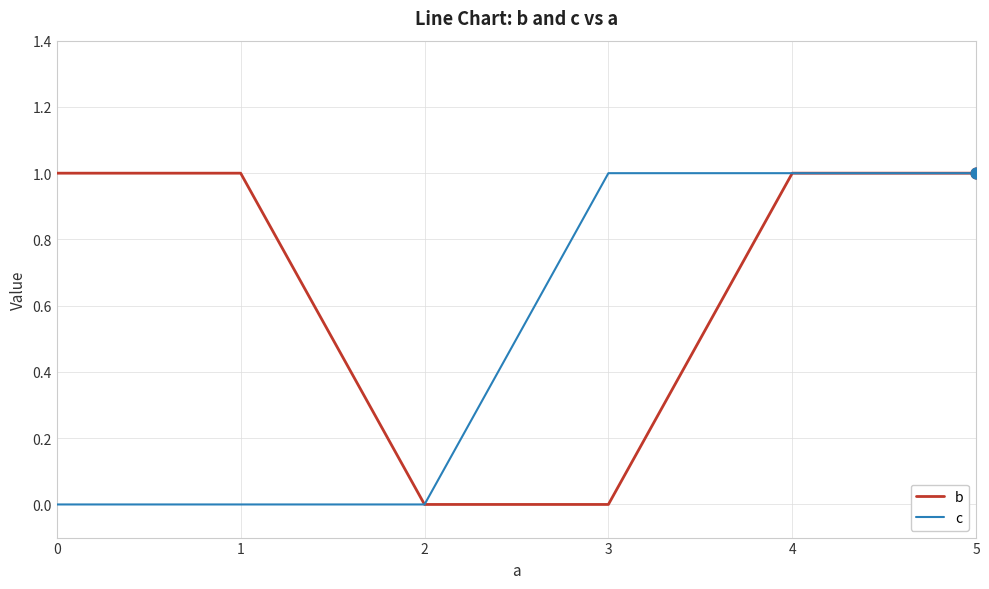

Which series has the largest total across all categories?

b